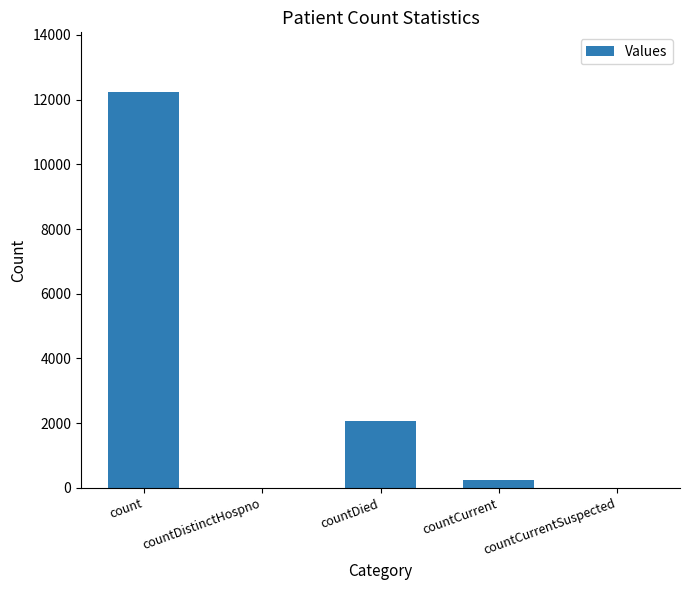

Reading left to right, extract all data points from this chart.

12244	0	2058	234	0